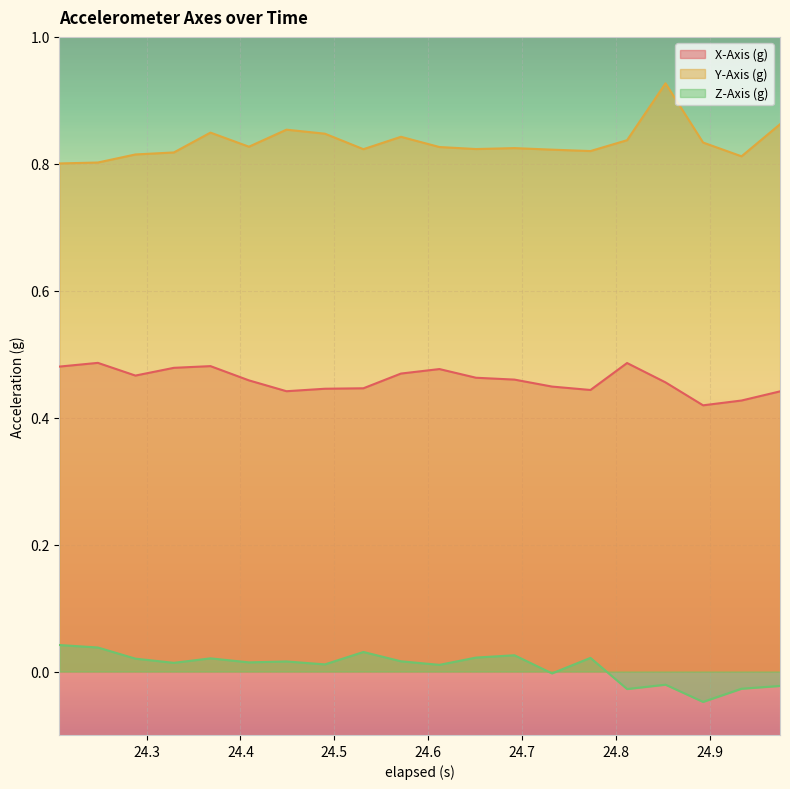

How many lines are shown in the chart?

3